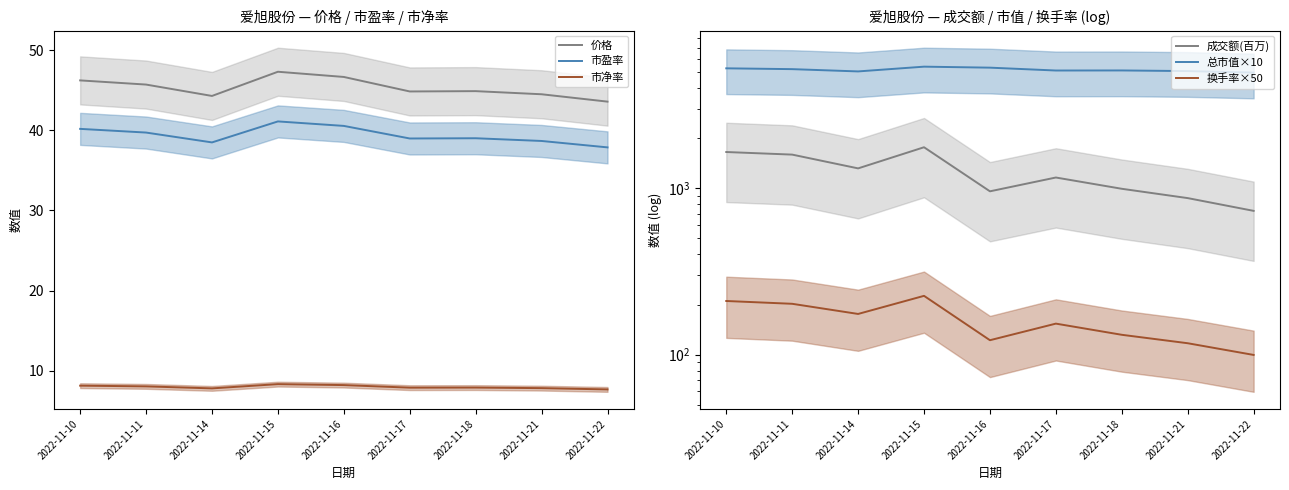

Which has a higher value, 2022-11-16 or 2022-11-14?

2022-11-16